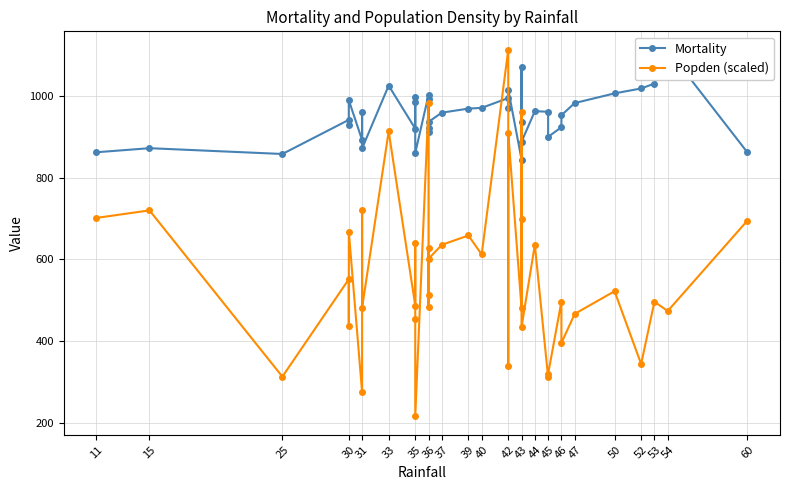

List the series in order of their peak value, highest first.

Mortality, Popden (scaled)